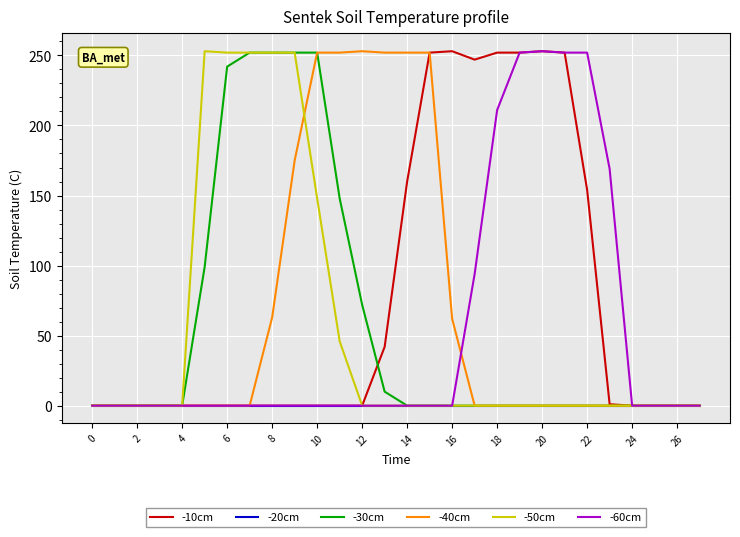

What is the greatest value displayed?

253